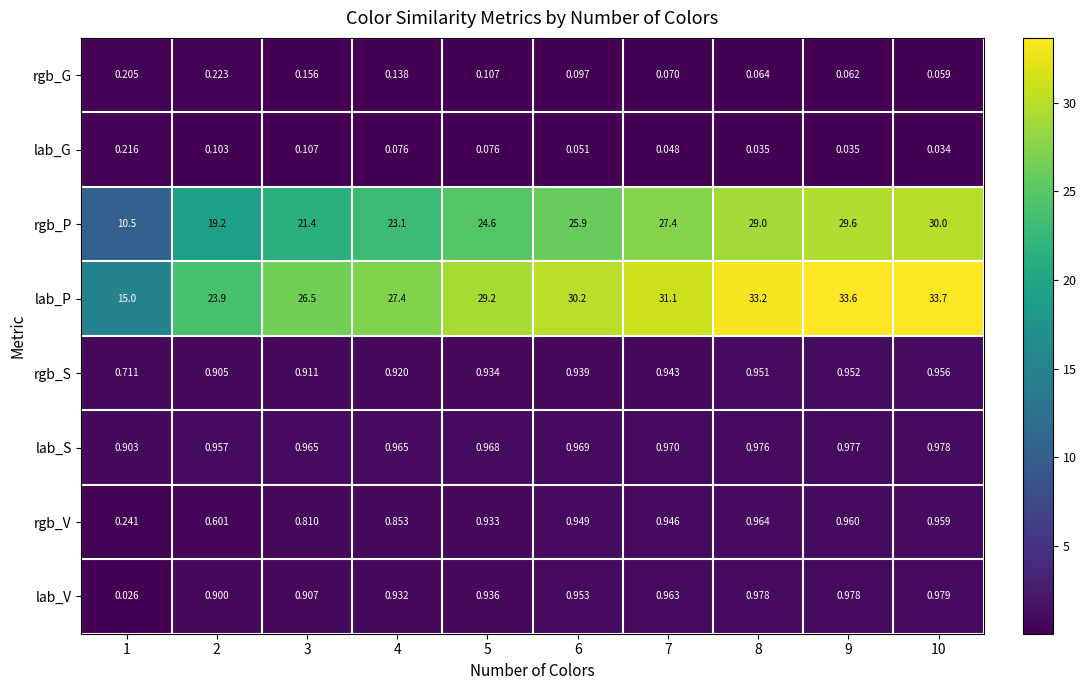

Which series has the largest range (max minus min)?

rgb_P